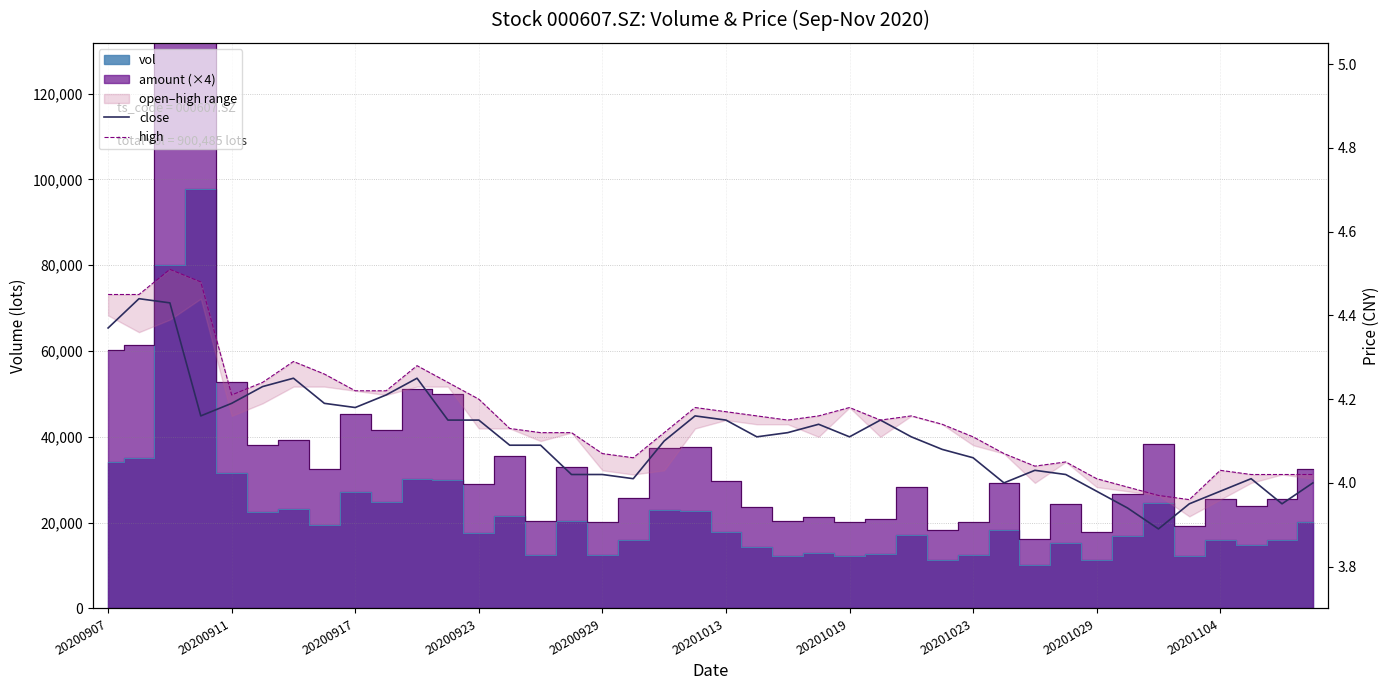

How many lines are shown in the chart?

2